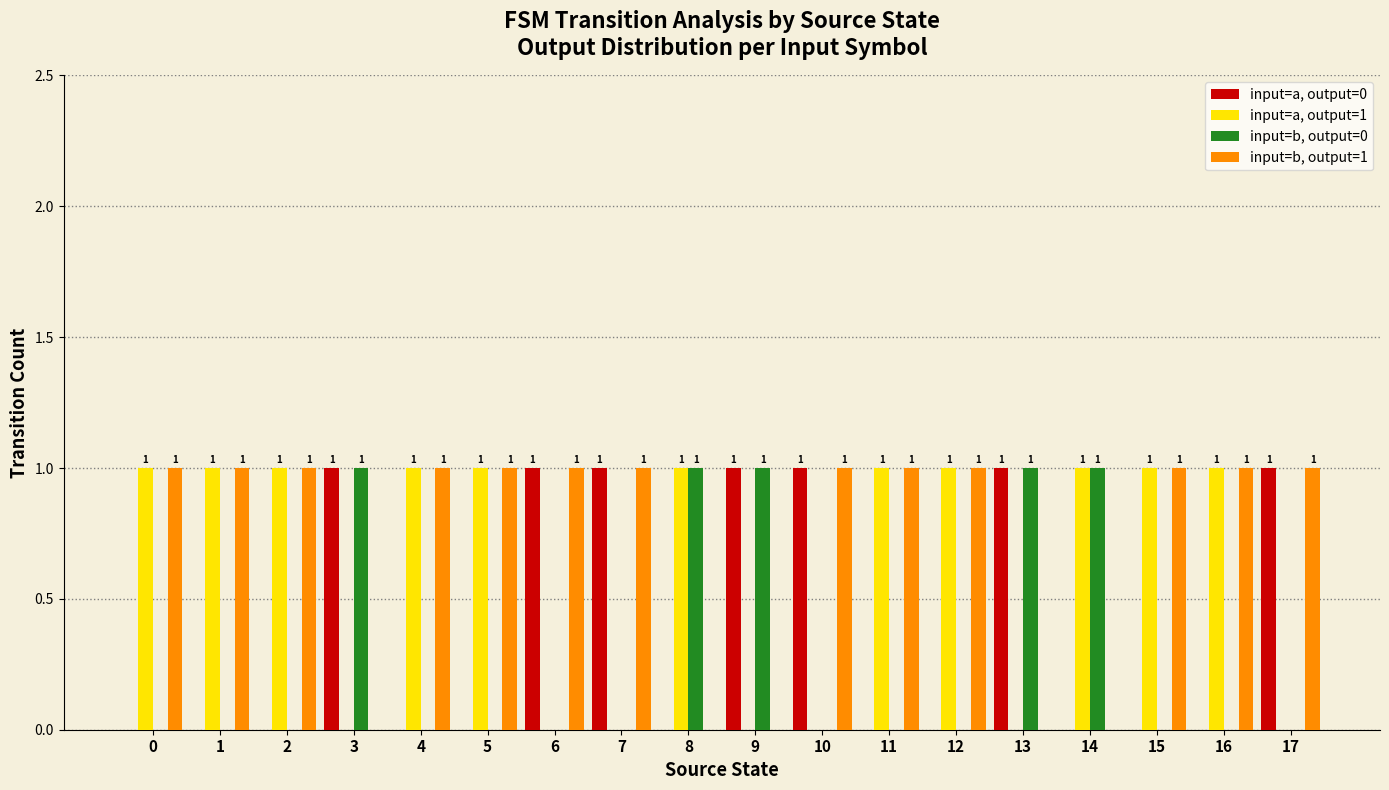

The input=a, output=0 series shows 1 at 7. True or false?

True